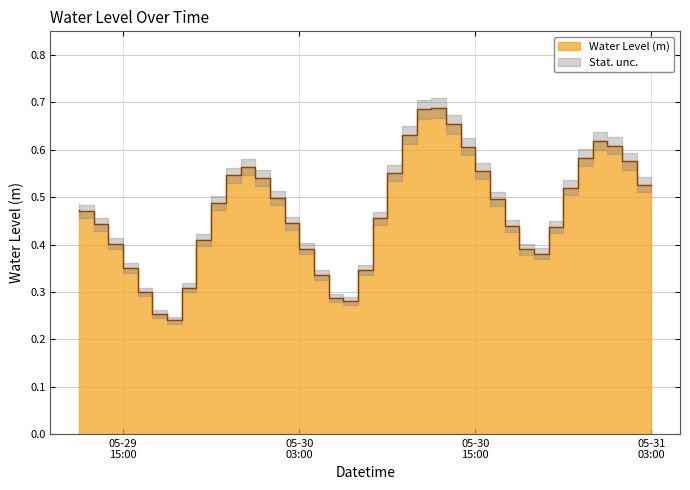

Between 2025-05-30 11:00:00 and 2025-05-30 18:00:00, which is larger?

2025-05-30 11:00:00